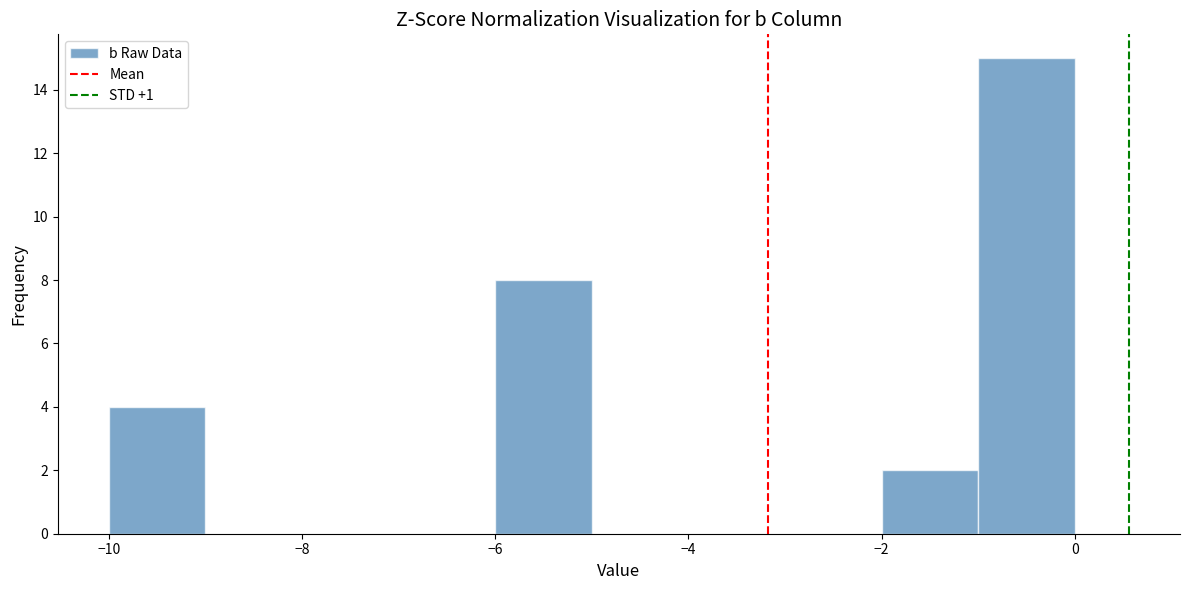

Which range on the x-axis has the tallest bar?

-1 to 0